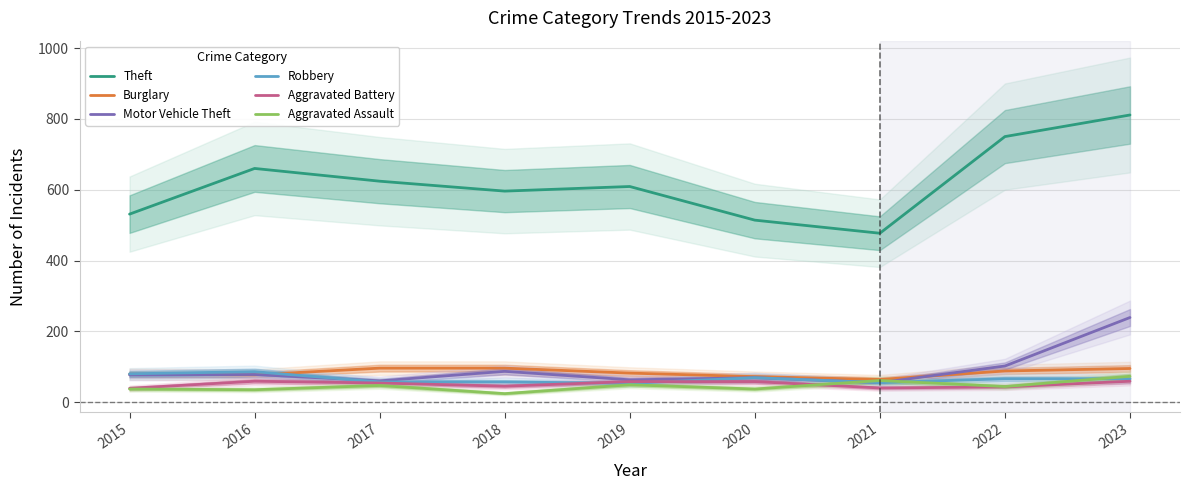

Which series has the largest total across all categories?

Theft